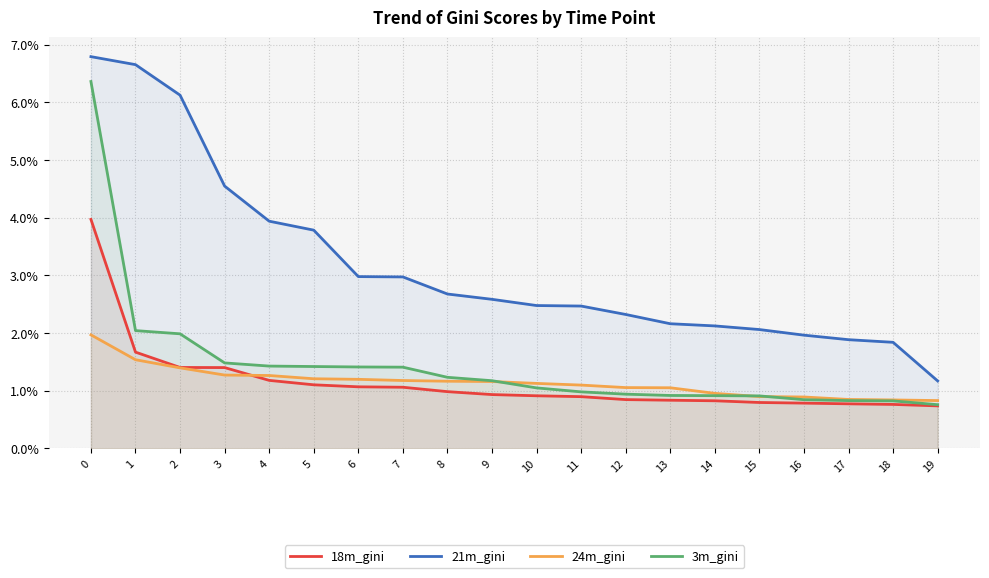

At which category does the chart reach its minimum across all series?

19